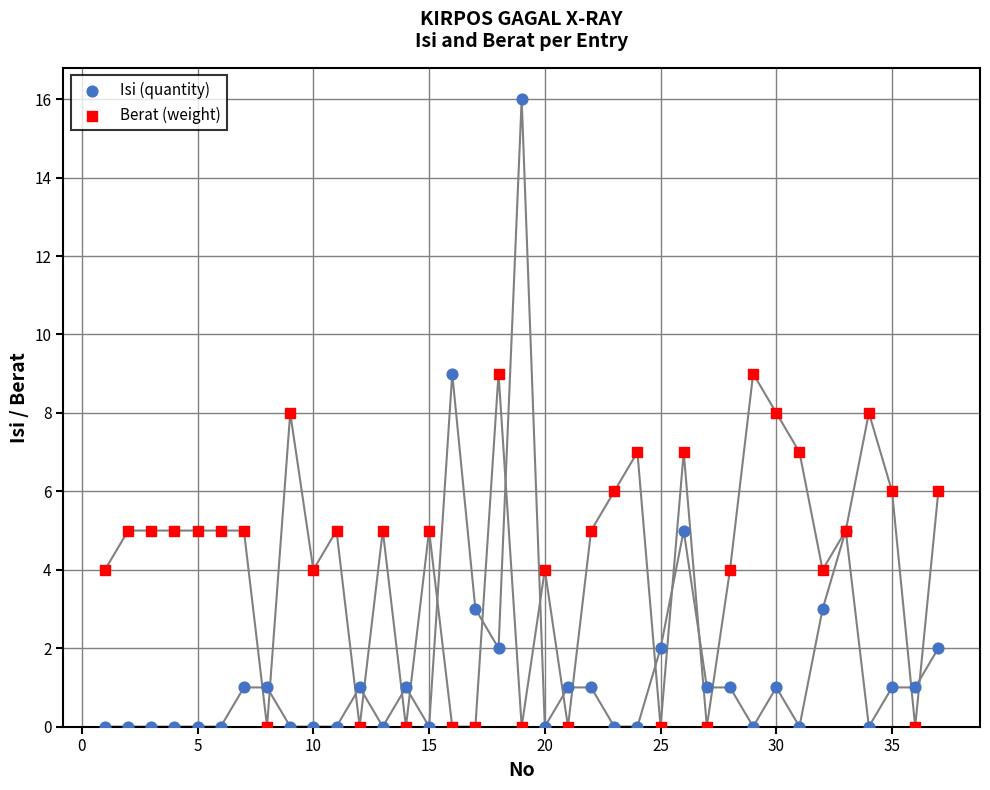

Which series contains the highest Y value?

Isi (quantity)